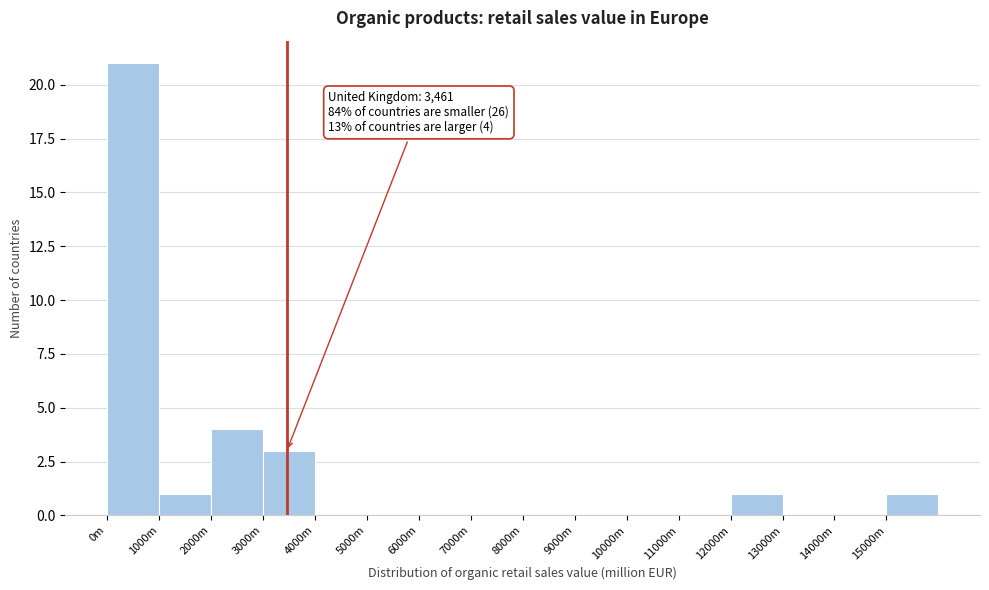

Reading left to right, list all the values displayed in this chart.

0m=21	1000m=1	2000m=4	3000m=3	4000m=0	5000m=0	6000m=0	7000m=0	8000m=0	9000m=0	10000m=0	11000m=0	12000m=1	13000m=0	14000m=0	15000m=1